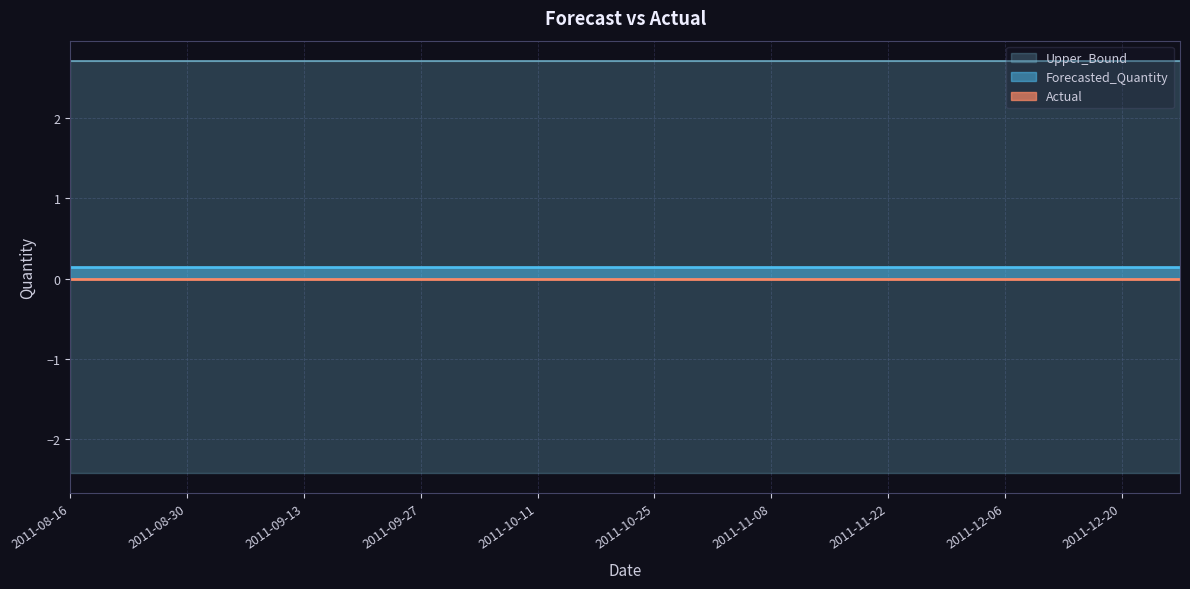

Does the chart have visible grid lines?

Yes